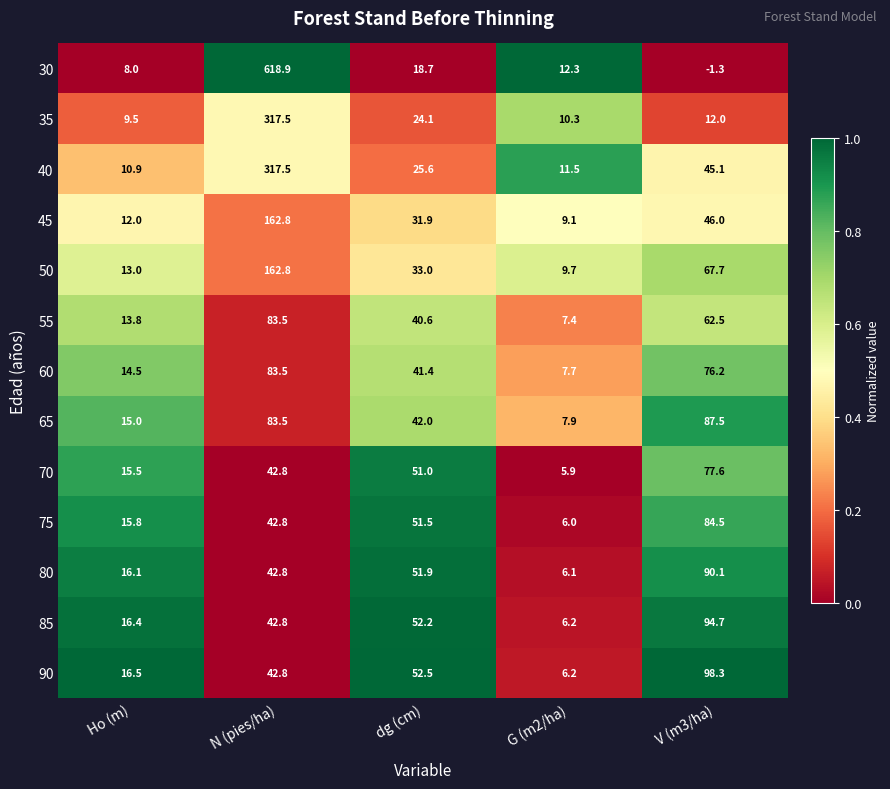

Which label corresponds to the smallest value in the chart?

V (m3/ha)